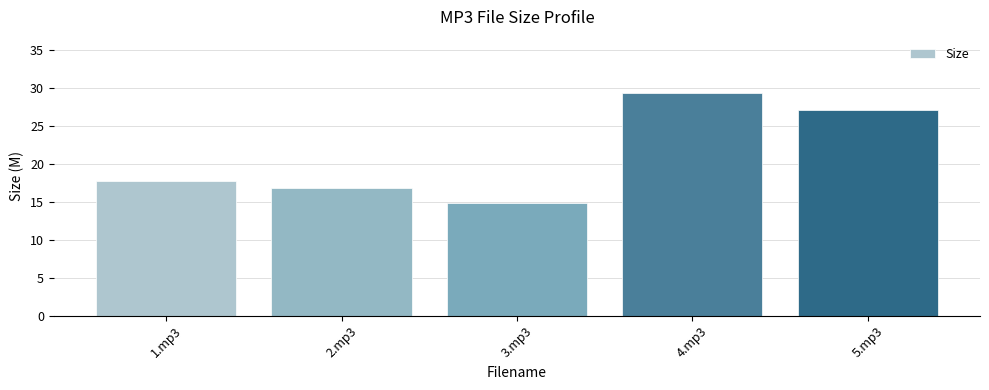

Is it true that the value at 3.mp3 is 14.8?

True